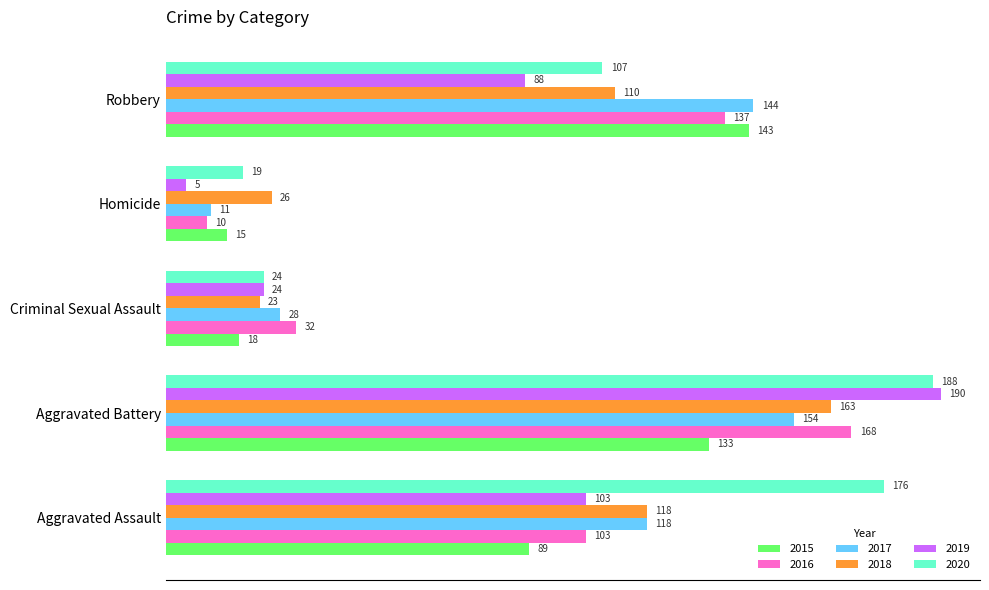

Which series has the largest range (max minus min)?

2019